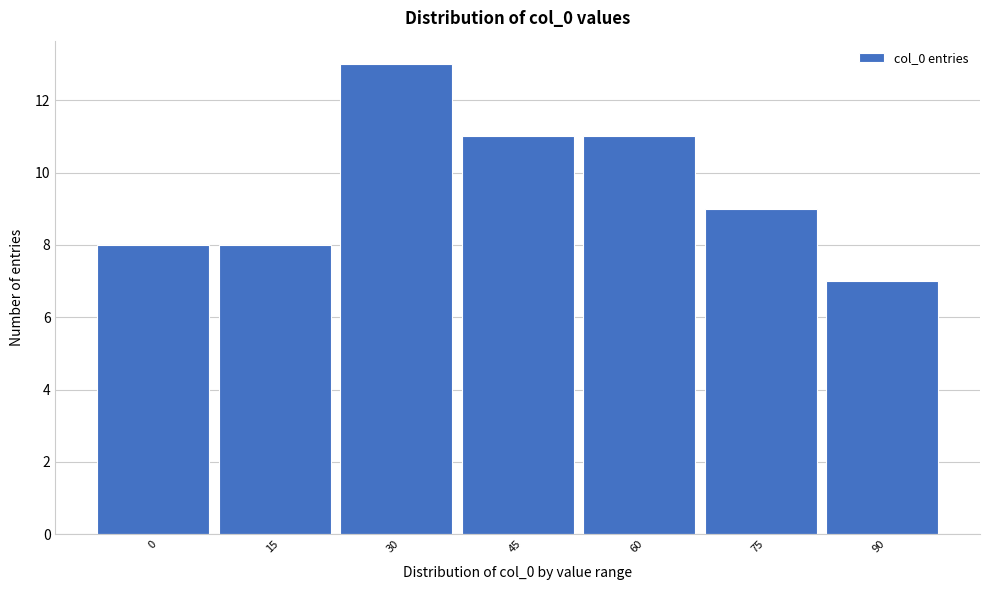

Reading right to left, list all the values displayed in this chart.

7	9	11	11	13	8	8